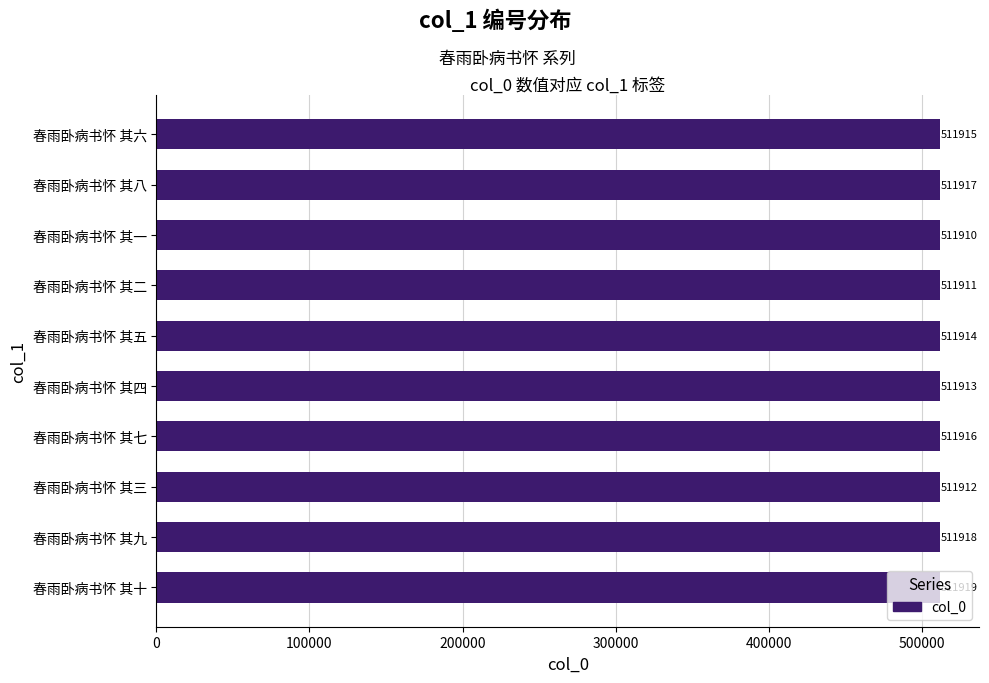

Approximately how many times larger is the value at 春雨卧病书怀 其六 compared to 春雨卧病书怀 其九?

1.0